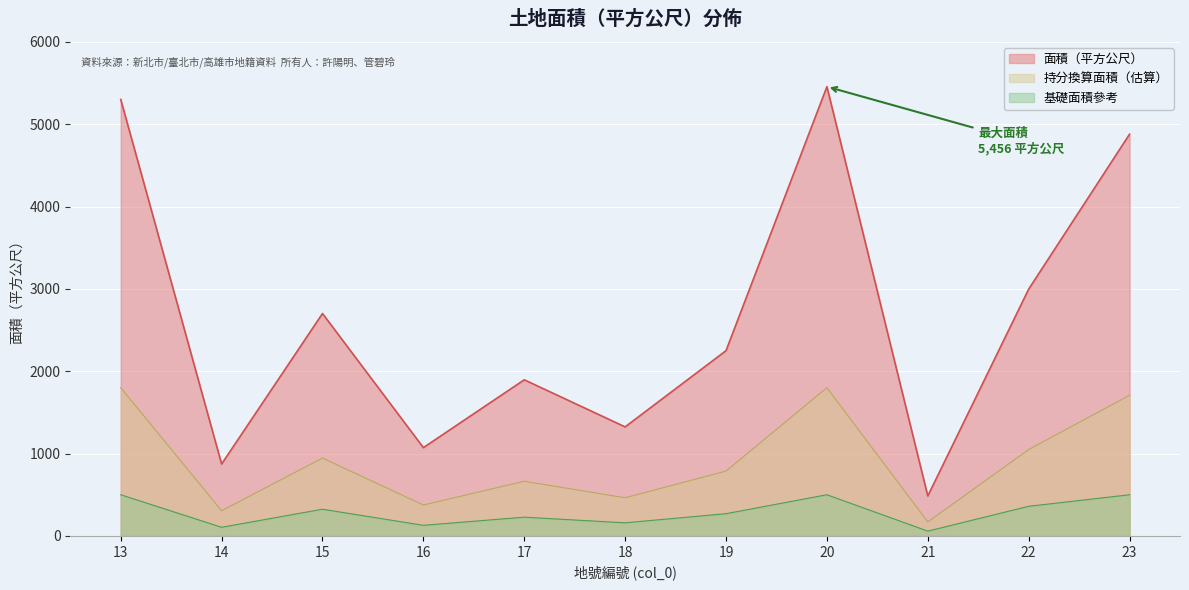

What is the difference between the maximum and second lowest values?

4583.0